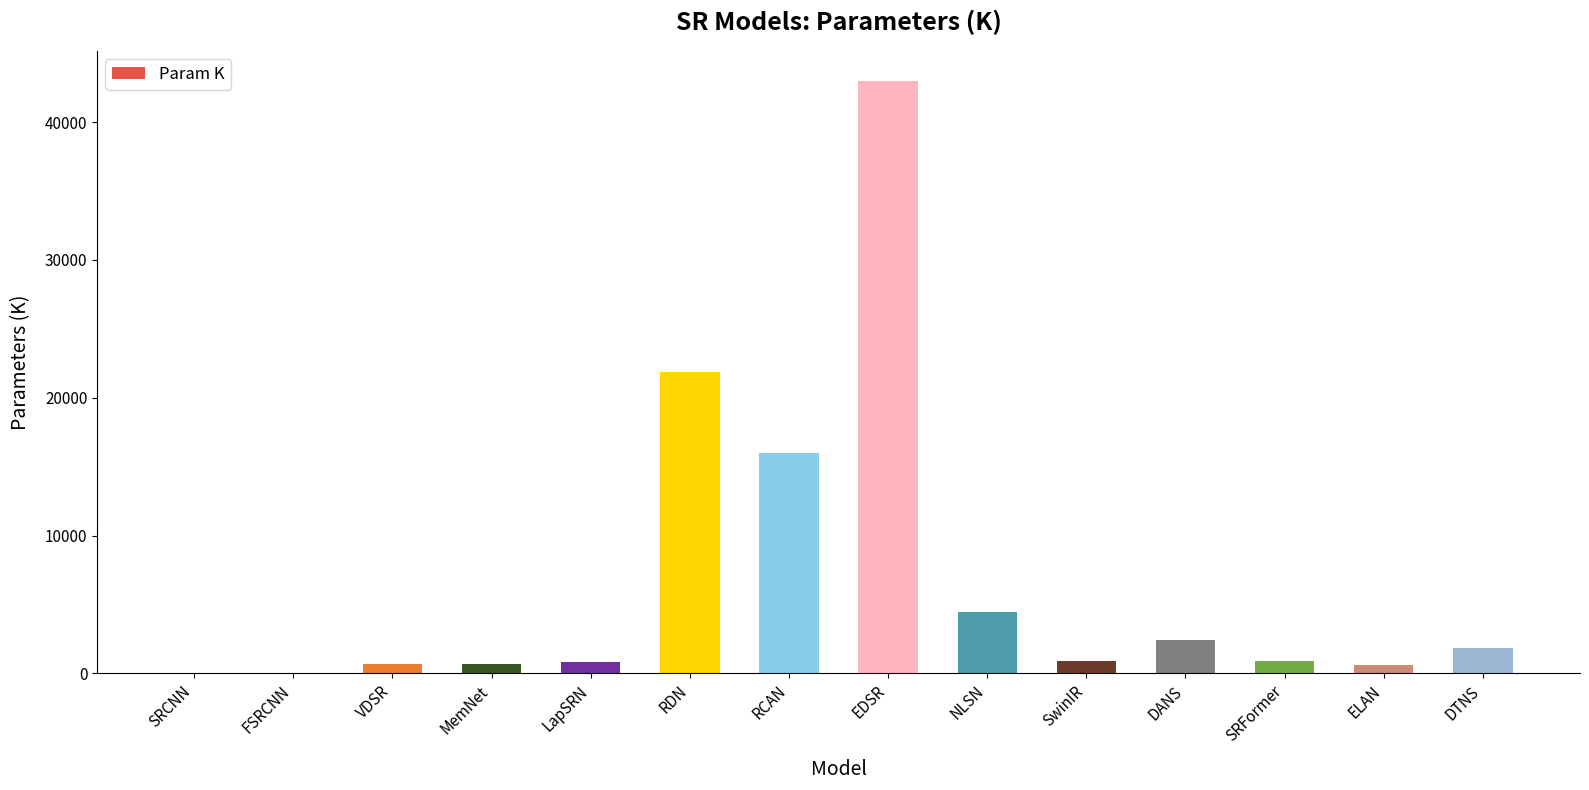

What is the maximum value shown in the chart?

43000